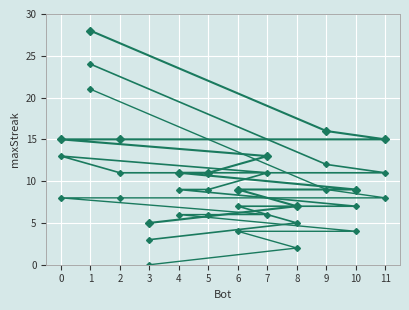

Reading right to left, list all the values displayed in this chart.

maxStreak: 5	7	9	9	11	11	13	15	15	15	16	28
maxStreak_trend1: 3	5	7	7	9	9	11	13	11	11	12	24
maxStreak_trend2: 0	2	4	4	6	6	6	8	8	8	9	21